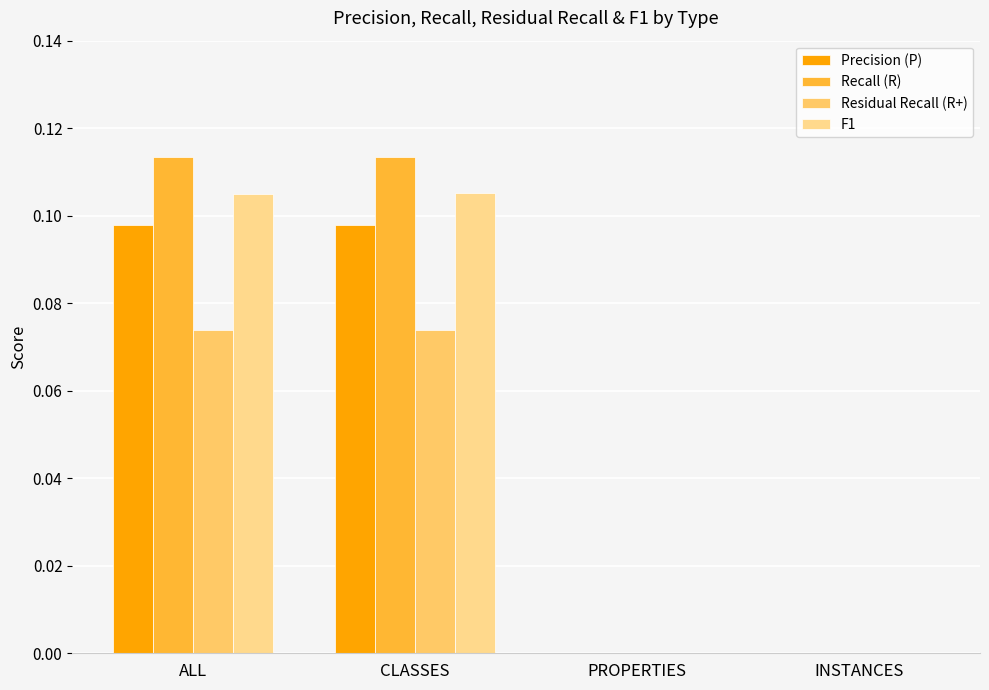

The F1 series shows 0.0 at PROPERTIES. True or false?

True